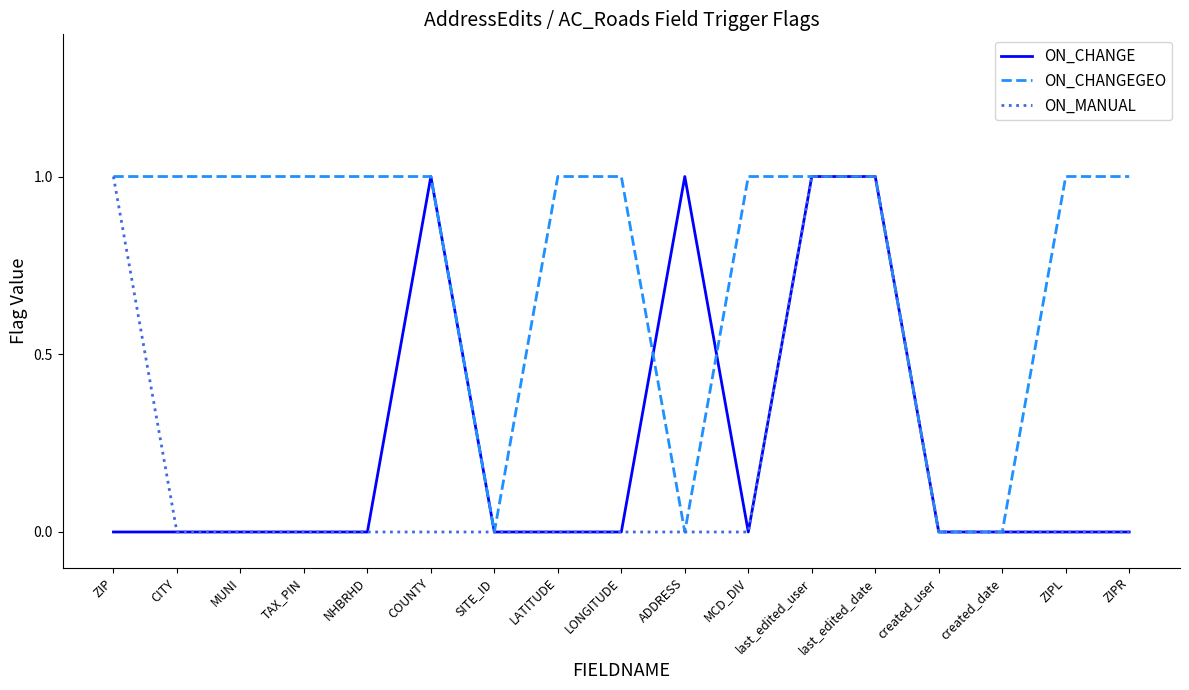

Which series has the largest total across all categories?

ON_CHANGEGEO